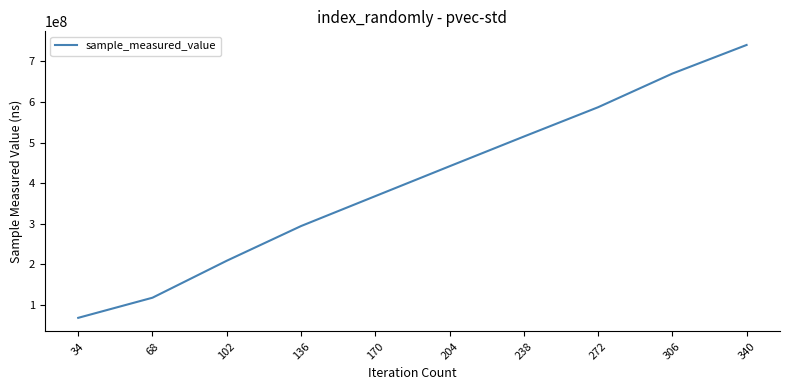

Approximately how many times larger is the value at 136 compared to 204?

0.7